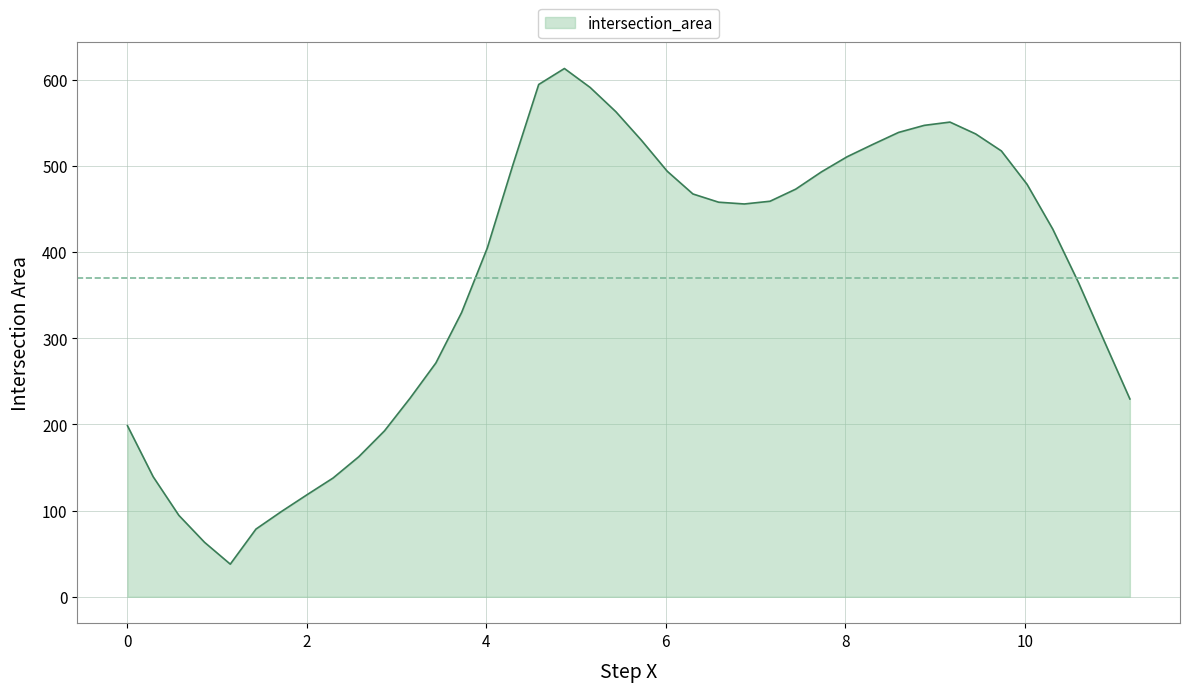

What is the greatest value displayed?

612.8